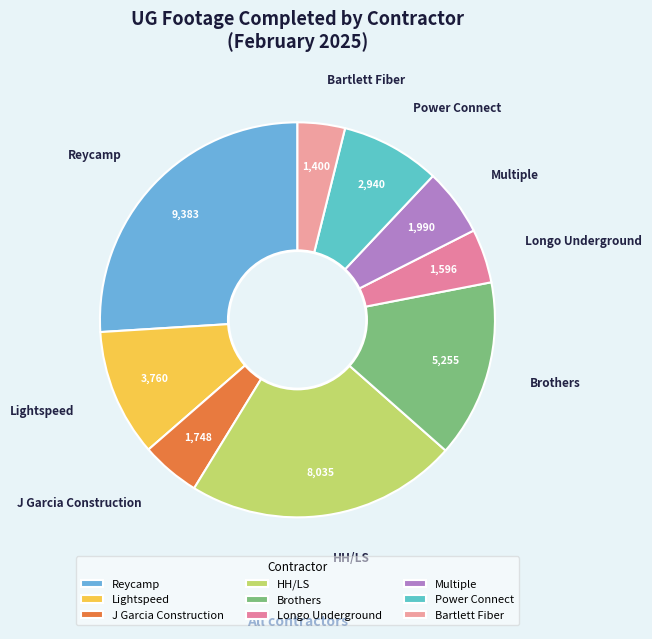

Which category has the biggest portion of the pie?

Reycamp